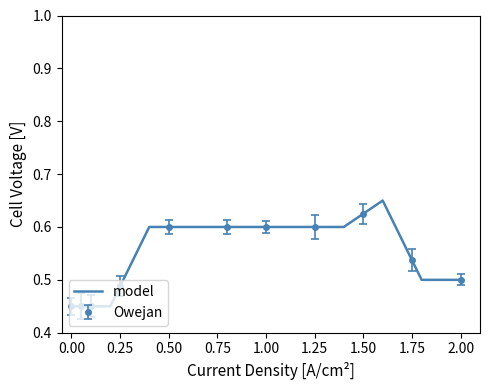

True or false: model has a value of 0.1 at 0.00.

False